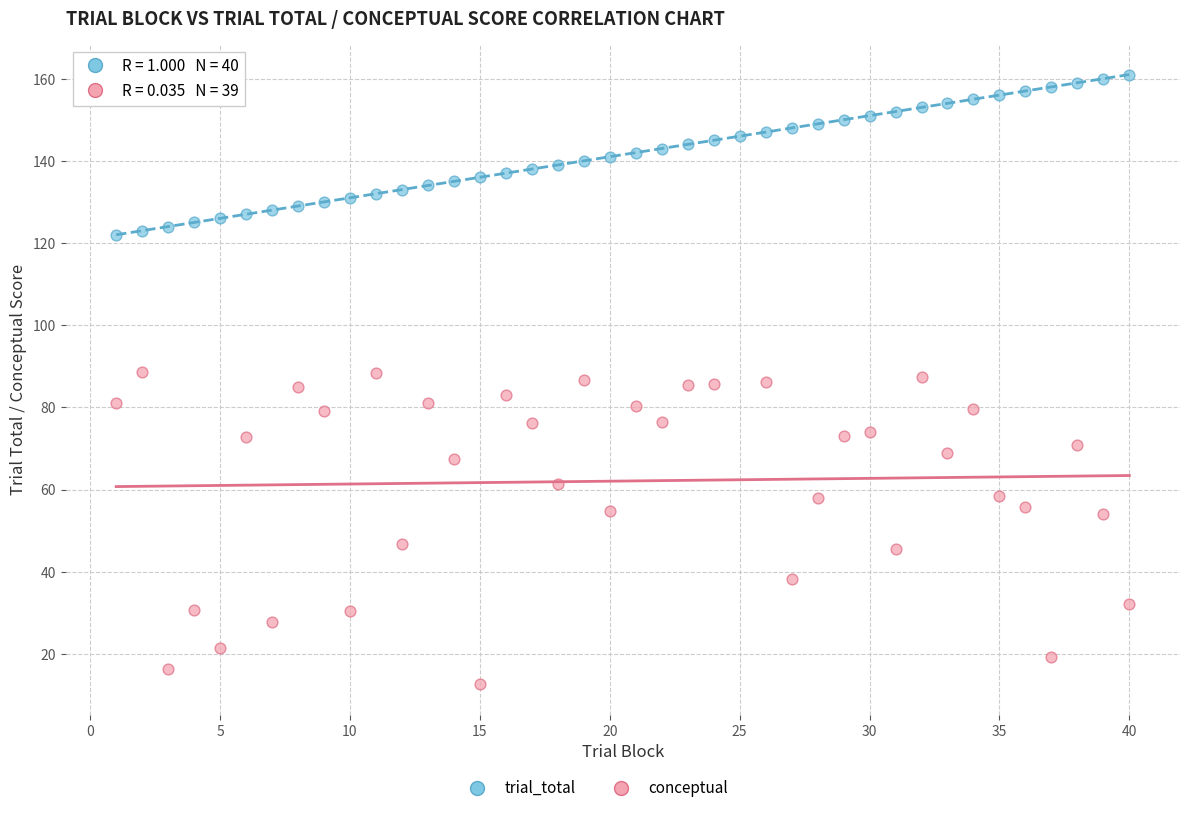

Which series contains the highest Y value?

trial_total